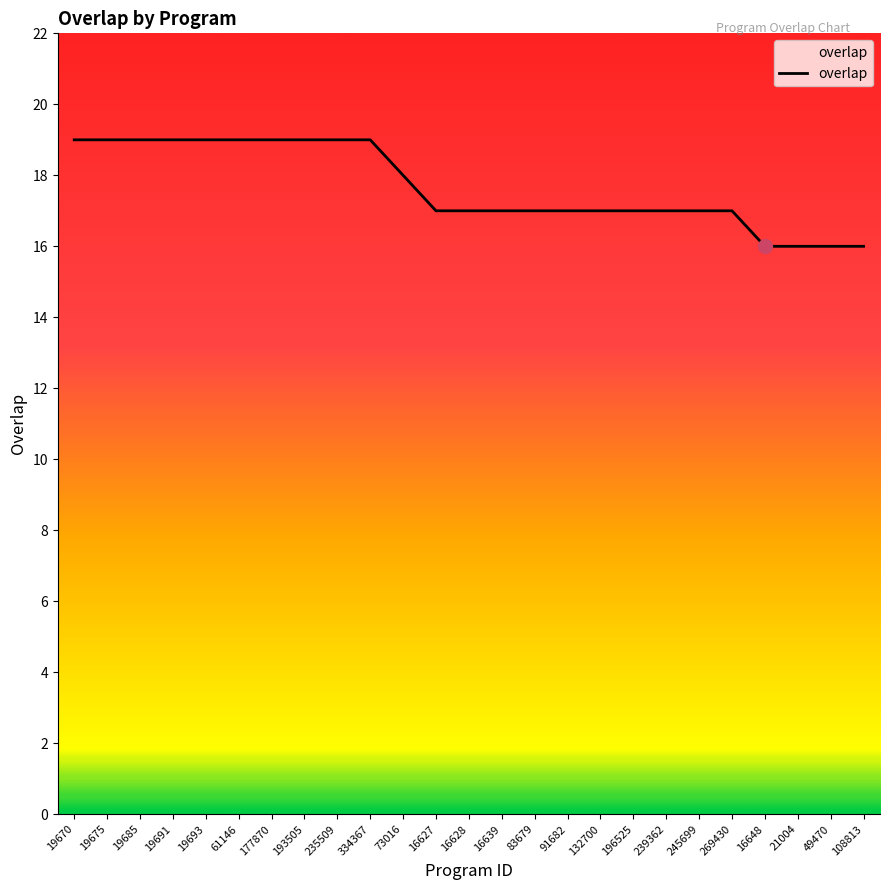

Which has a higher value, 108813 or 16639?

16639